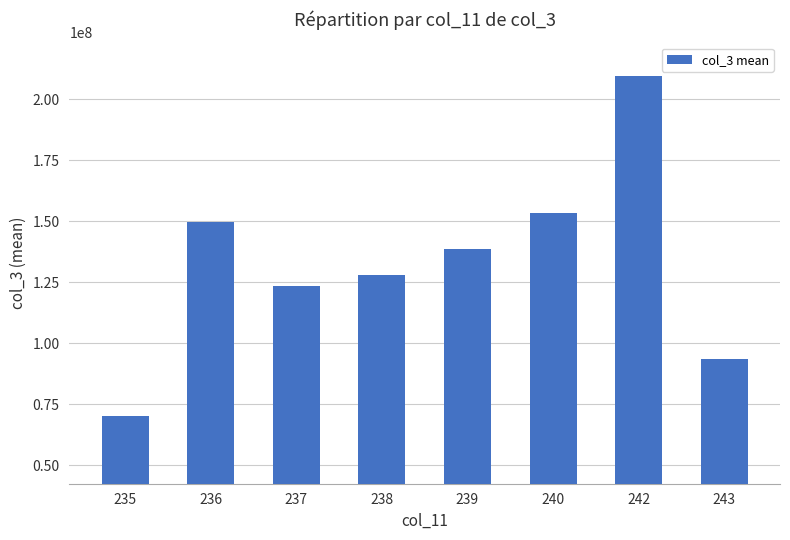

Is it true that the value at 235 is 14177090?

False